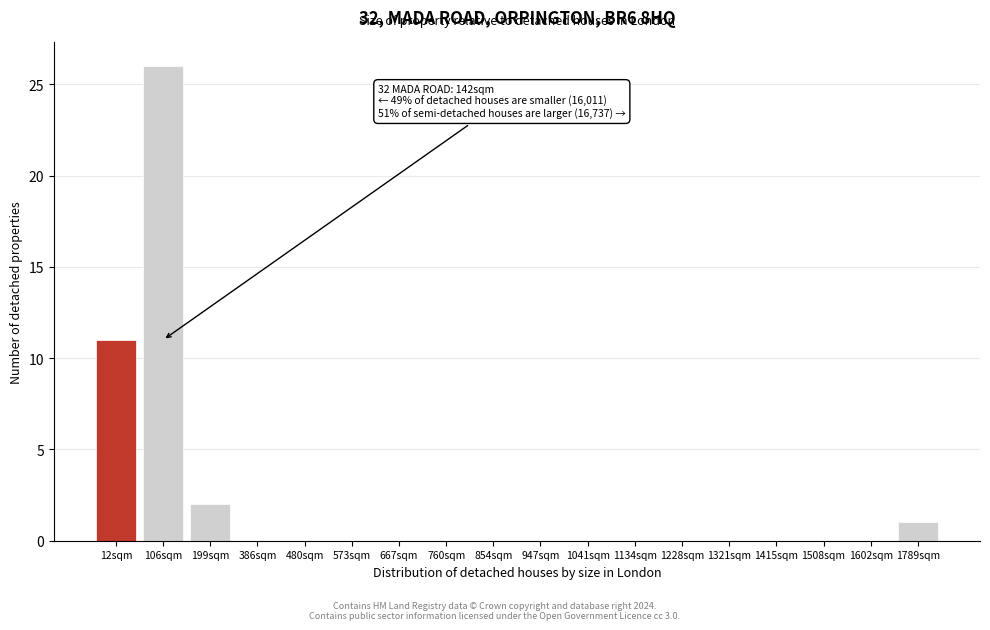

Reading right to left, extract all data points from this chart.

1789sqm=1	1602sqm=0	1508sqm=0	1415sqm=0	1321sqm=0	1228sqm=0	1134sqm=0	1041sqm=0	947sqm=0	854sqm=0	760sqm=0	667sqm=0	573sqm=0	480sqm=0	386sqm=0	199sqm=2	106sqm=26	12sqm=11